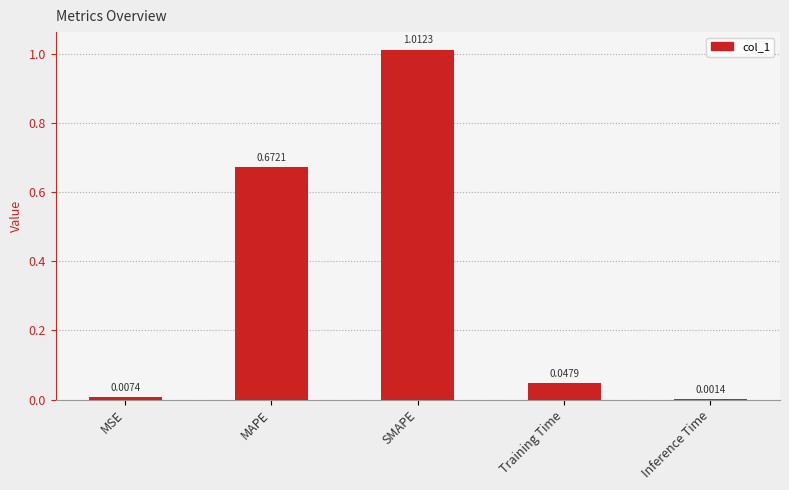

What is the change in value from SMAPE to Training Time?

-1.0